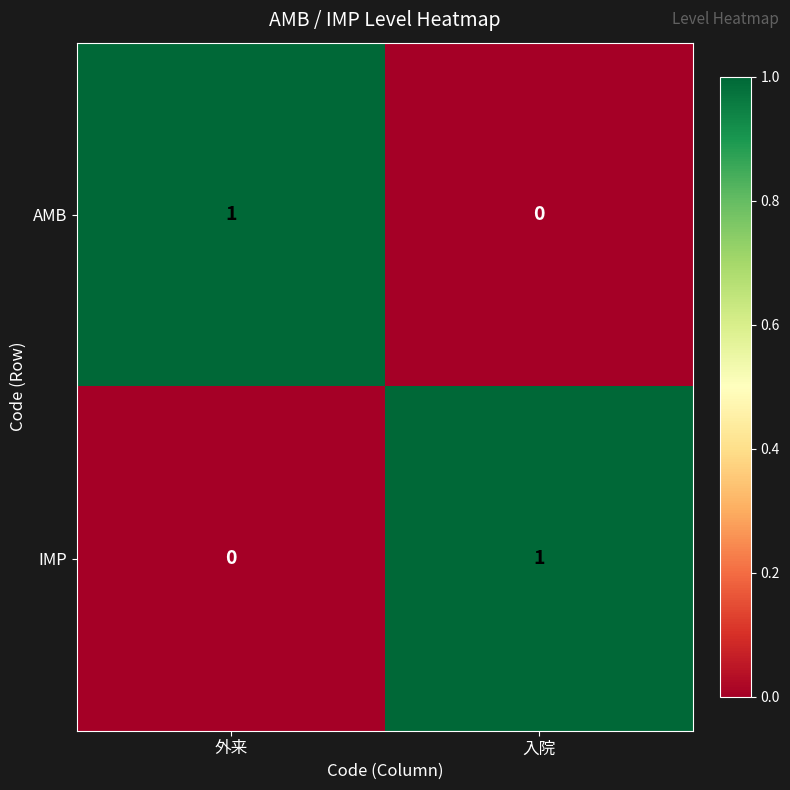

Where is AMB nearest to the value 0?

入院